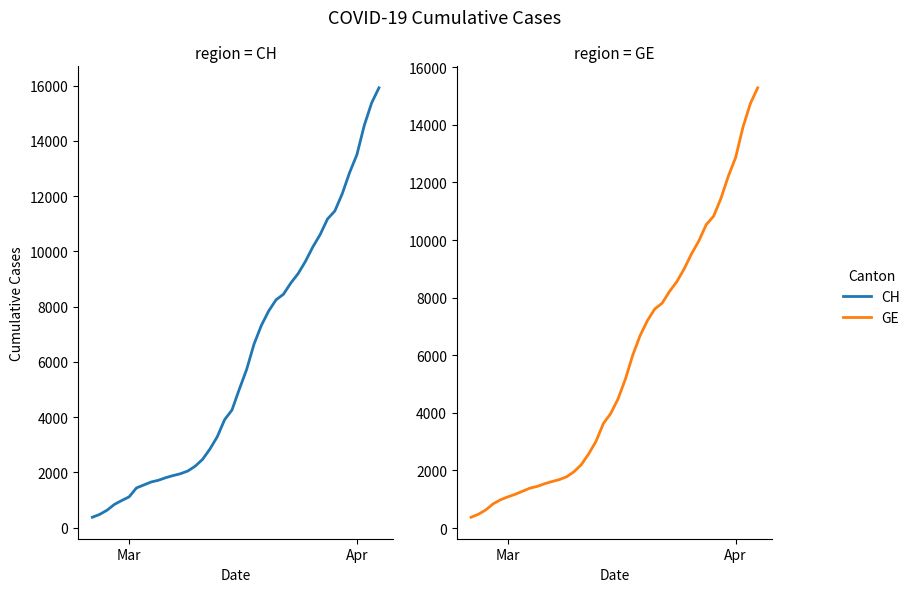

What is the value of the GE point at the 36th from the left?

12210